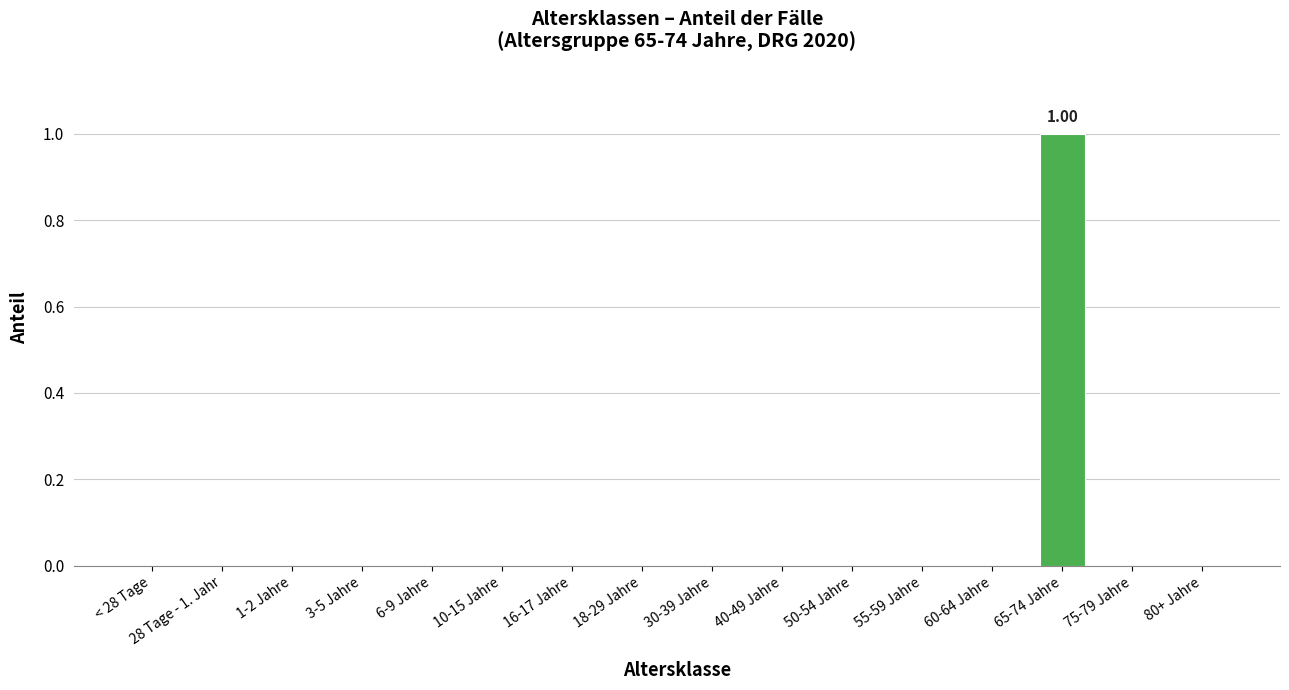

What is the sum of all values?

1